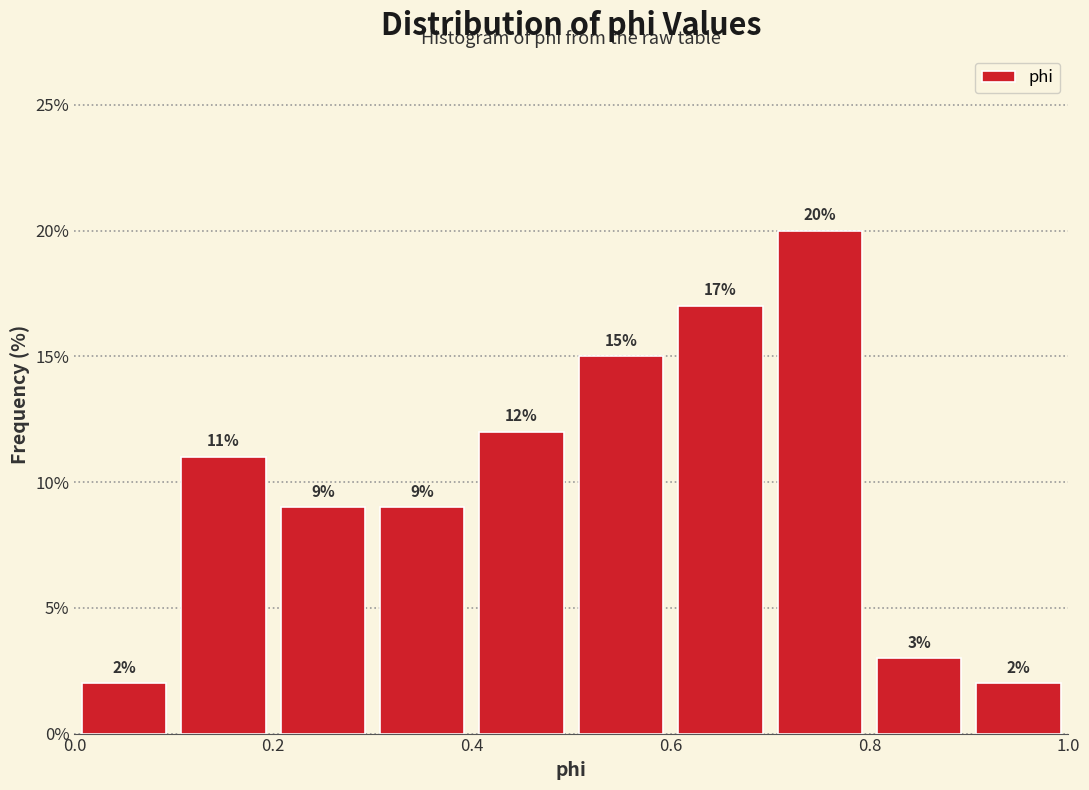

Over which range of the x-axis is the bar tallest?

0.7 to 0.8